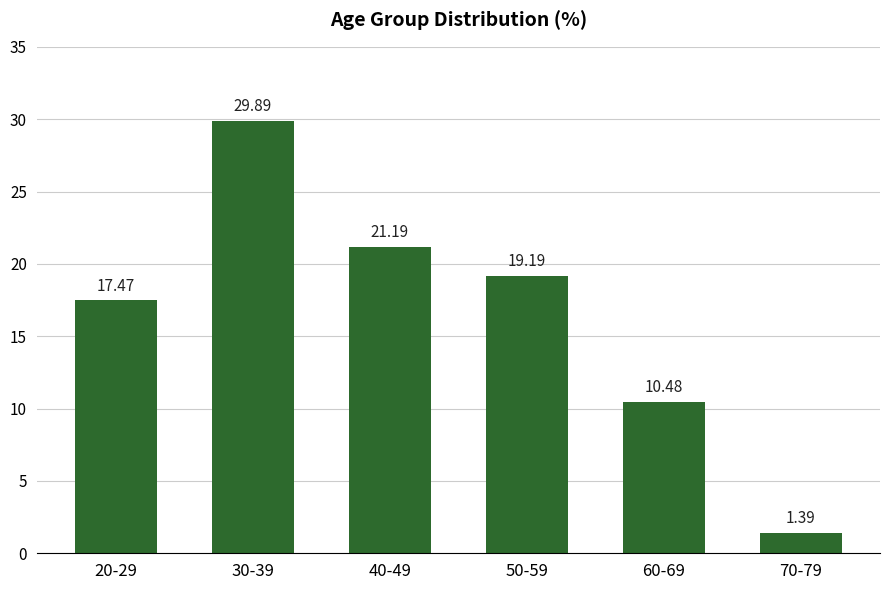

What position from the left is 60-69?

5